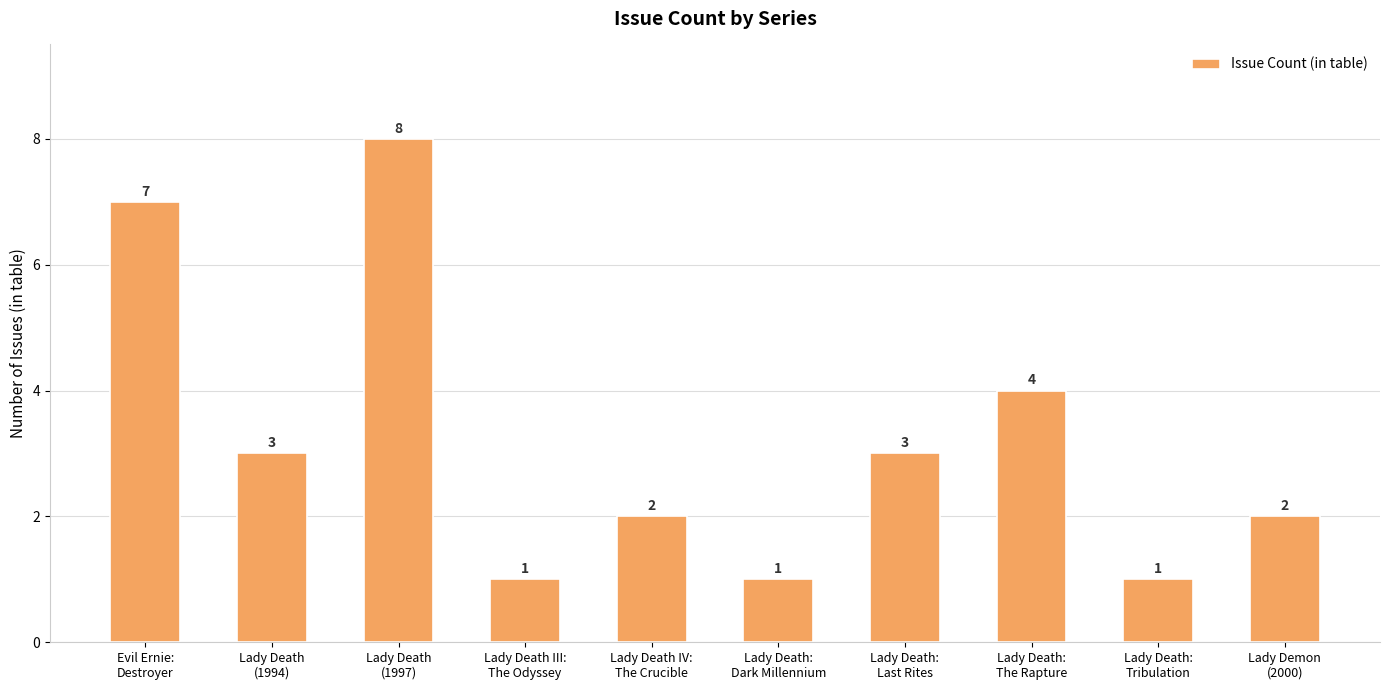

What is the value of the 6th bar from the left?

1